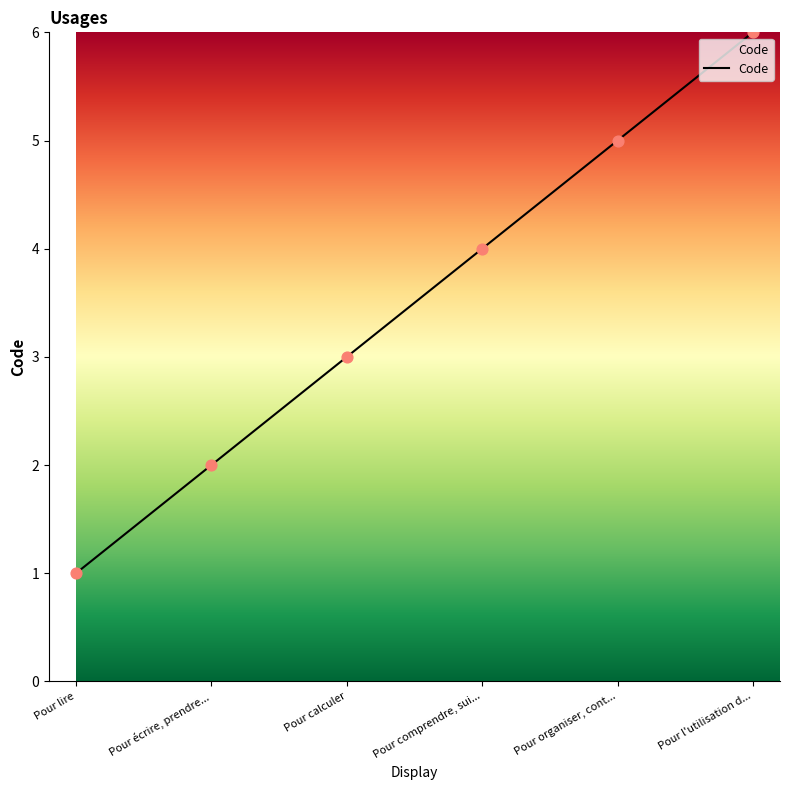

What is the change in value from Pour écrire, prendre... to Pour comprendre, sui...?

+2